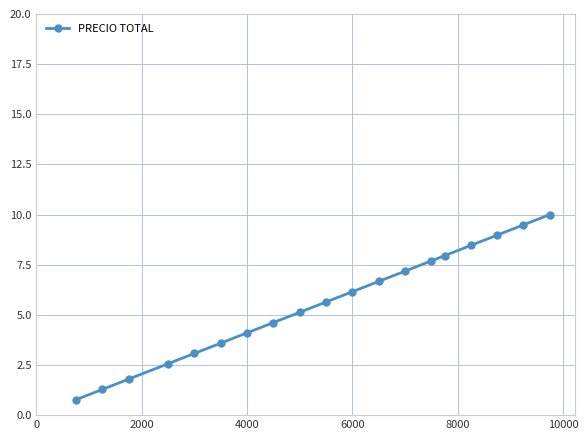

What is the difference between the maximum and minimum values?

9.2